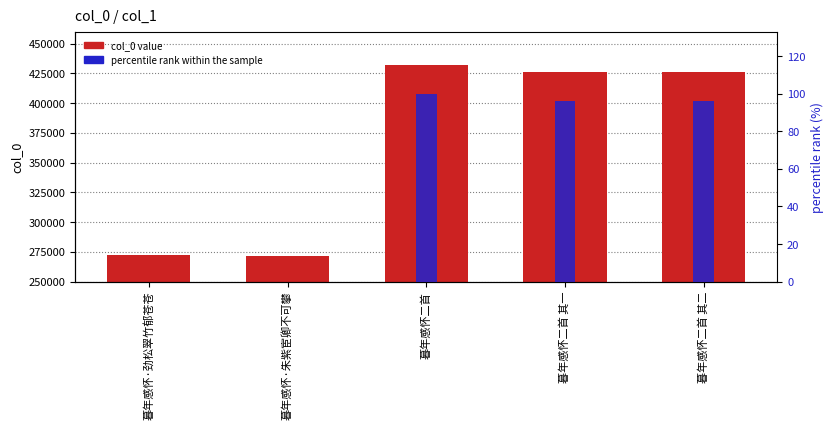

True or false: col_0 value has a value of 662979 at 暮年感怀二首.

False